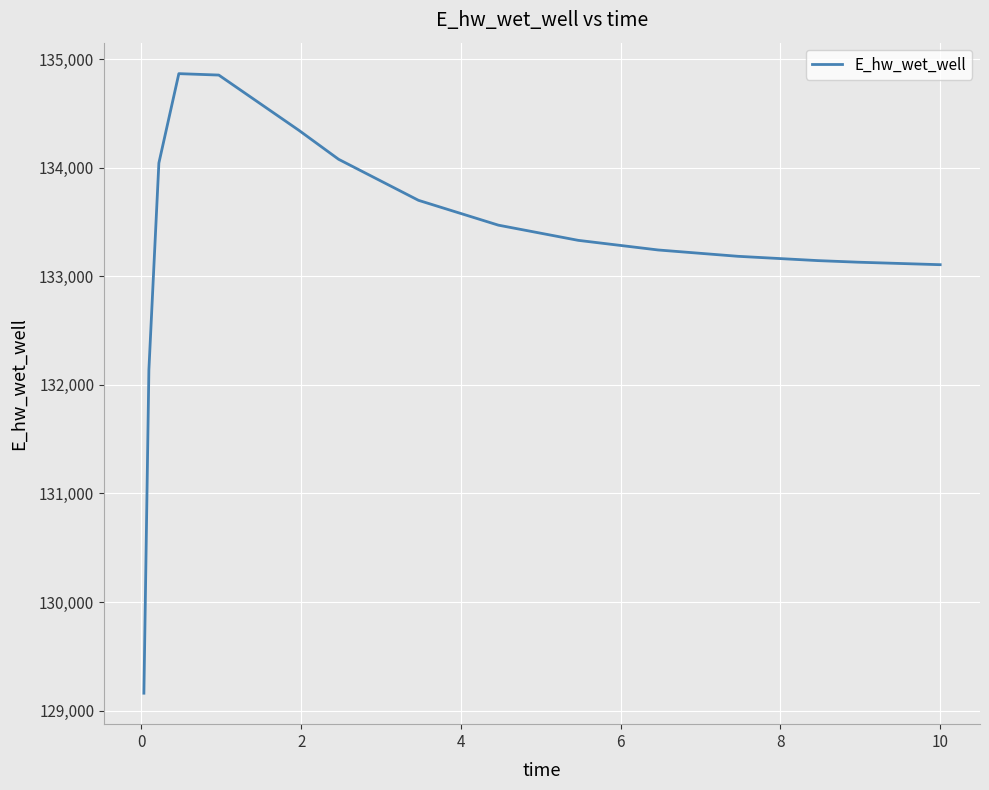

What is the difference between the maximum and minimum values?

5708.8